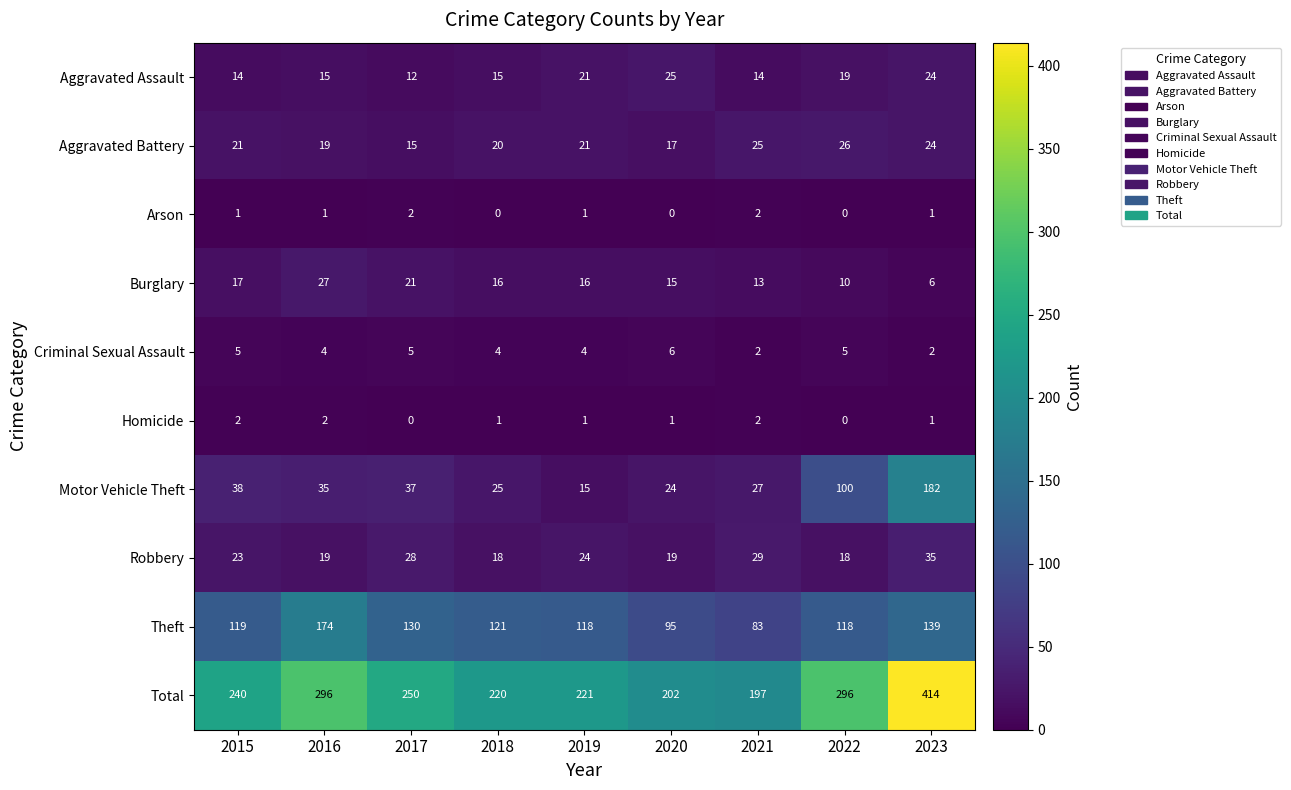

Rank the series at 2018 from highest to lowest value.

Total, Theft, Motor Vehicle Theft, Aggravated Battery, Robbery, Burglary, Aggravated Assault, Criminal Sexual Assault, Homicide, Arson